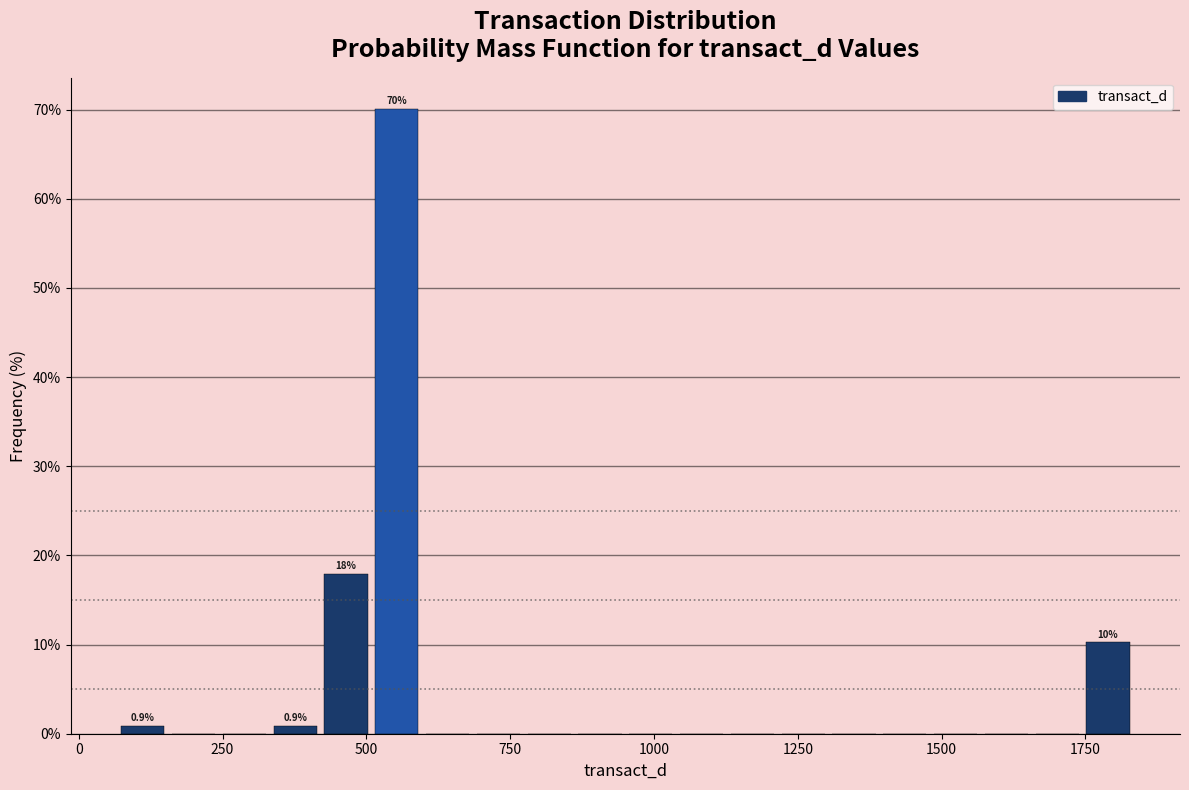

Around what value on the x-axis is the tallest bar? Give the approximate position of its centre, as read against the axis.

550